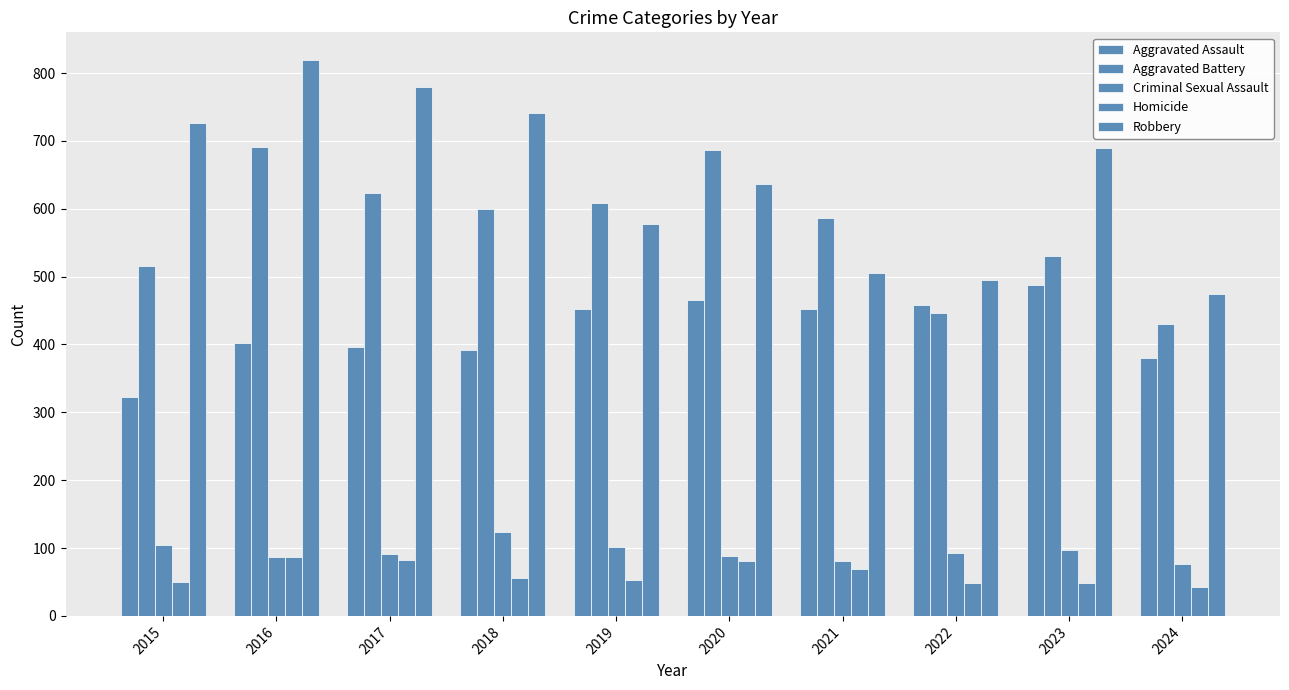

How many bars are there in total?

50